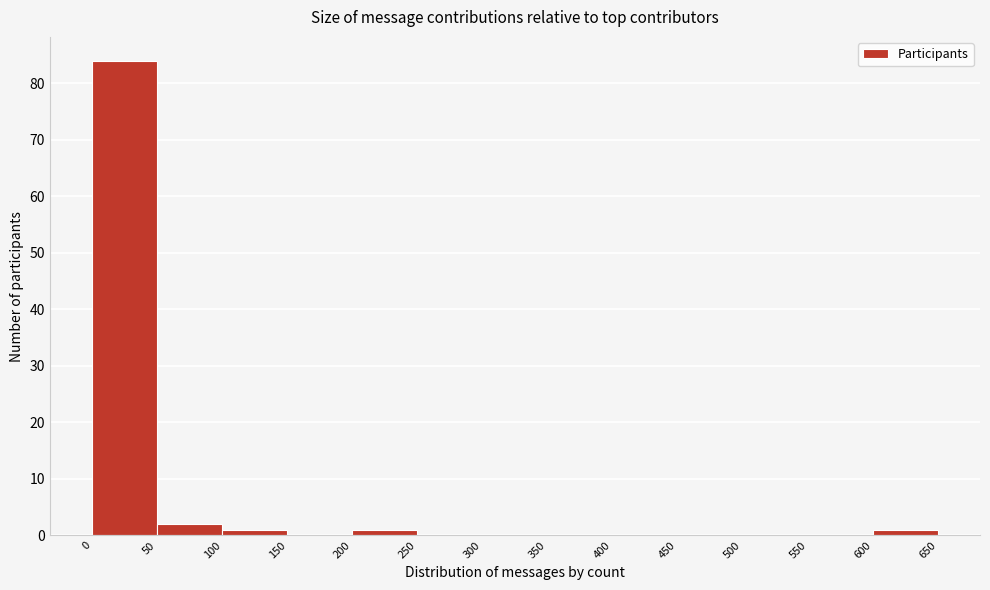

Which range on the x-axis has the tallest bar?

0 to 50